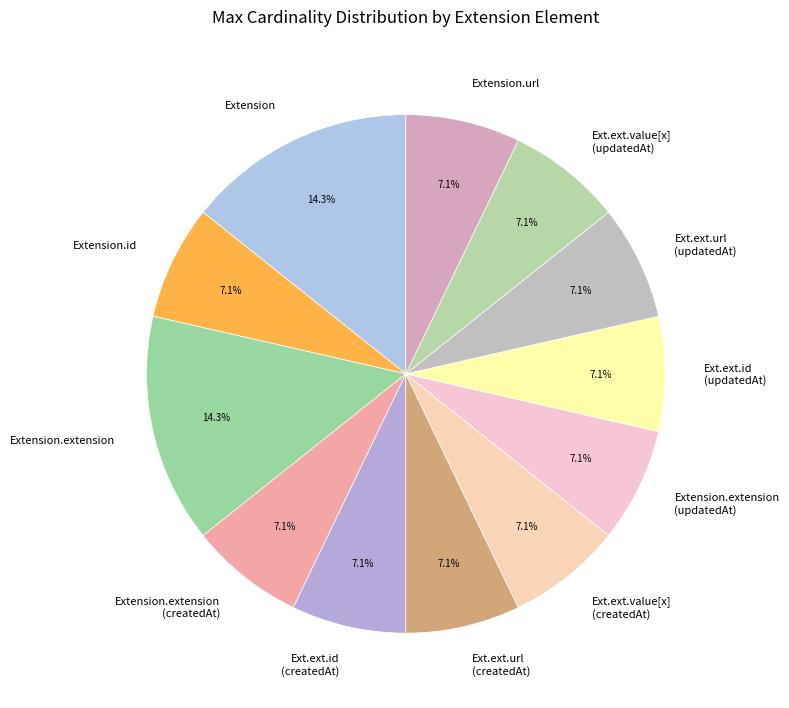

Do Extension.url and Ext.ext.value[x] (updatedAt) together represent more than half of the pie?

No